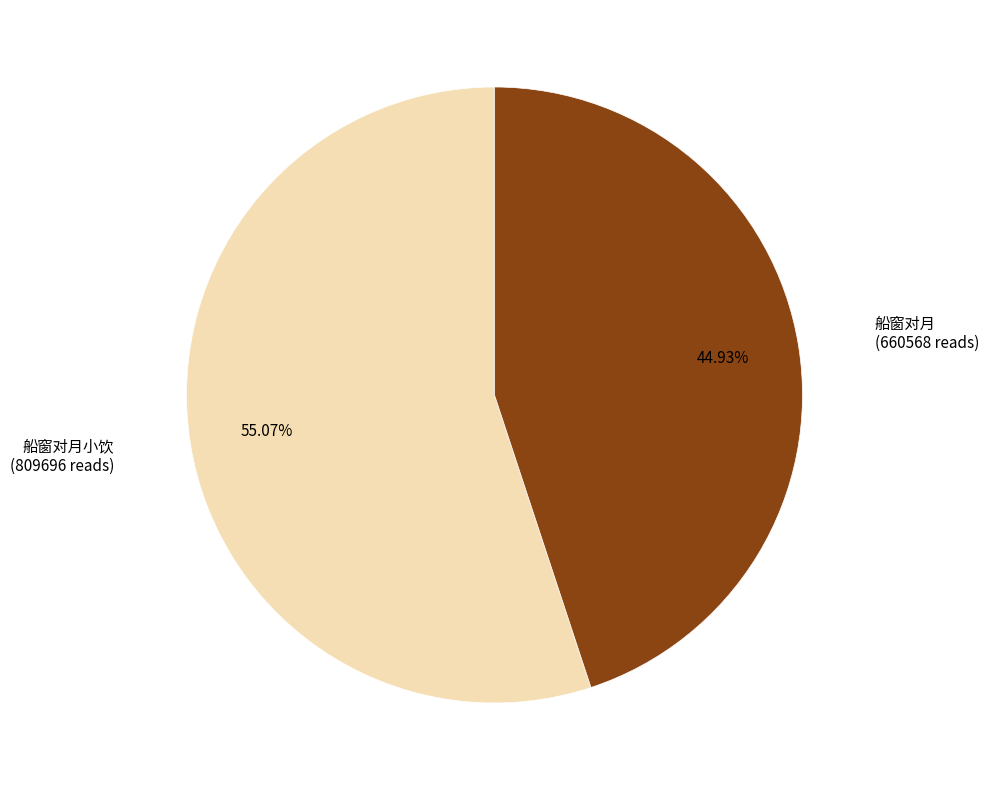

Which category has the smallest portion of the pie?

船窗对月